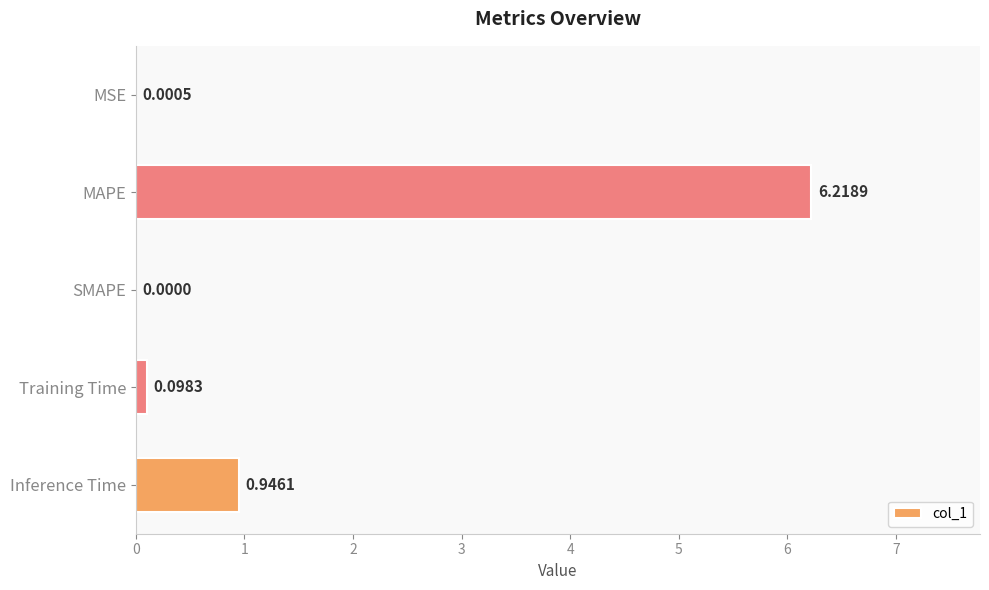

At which category does the chart reach its peak across all series?

MAPE